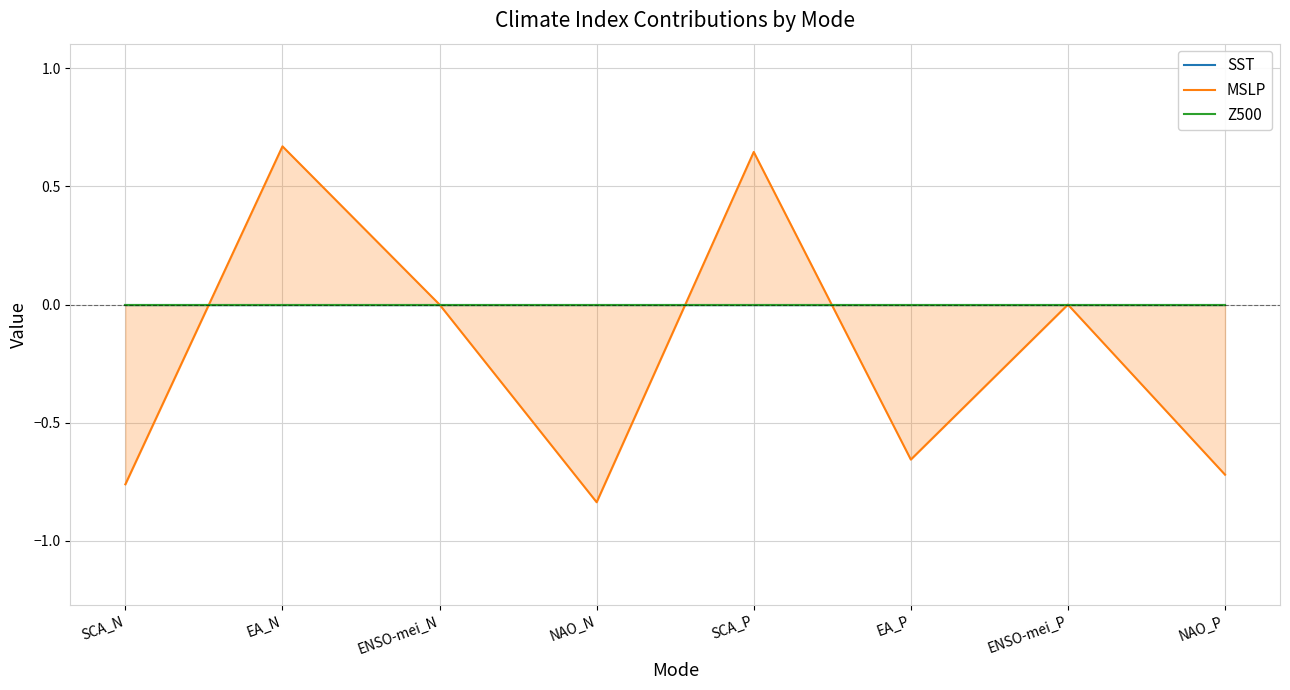

What are all the series names shown in the legend?

SST, MSLP, Z500